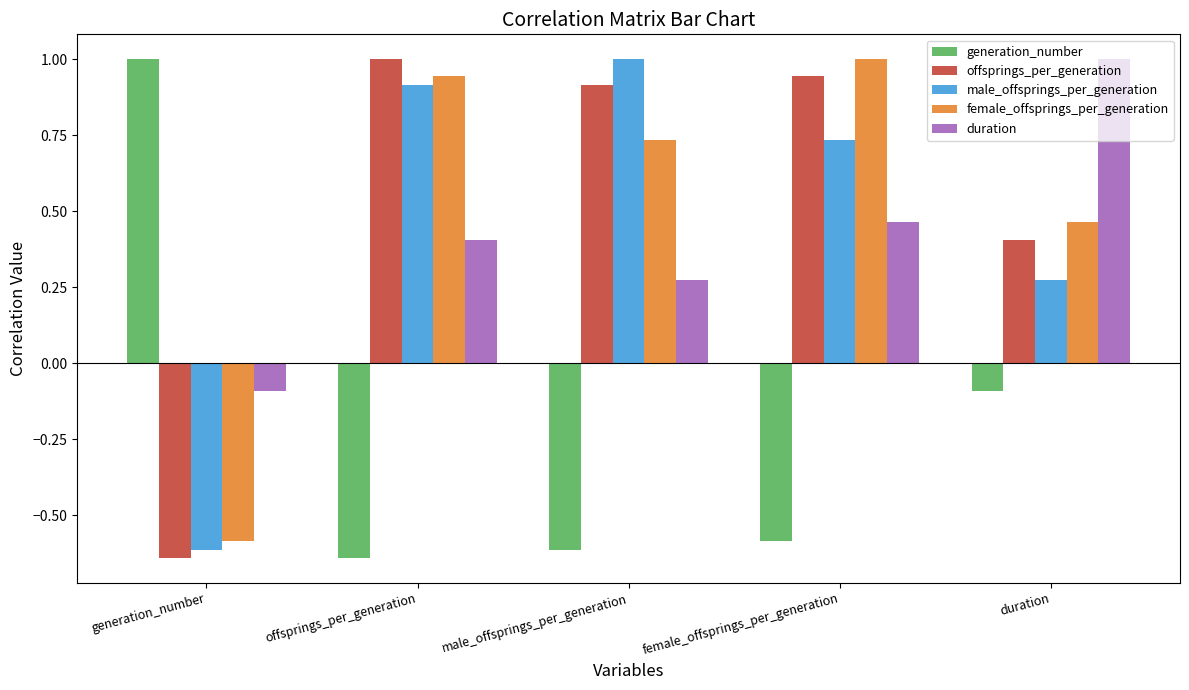

Rank the series by their maximum value, from highest to lowest.

generation_number, offsprings_per_generation, male_offsprings_per_generation, female_offsprings_per_generation, duration